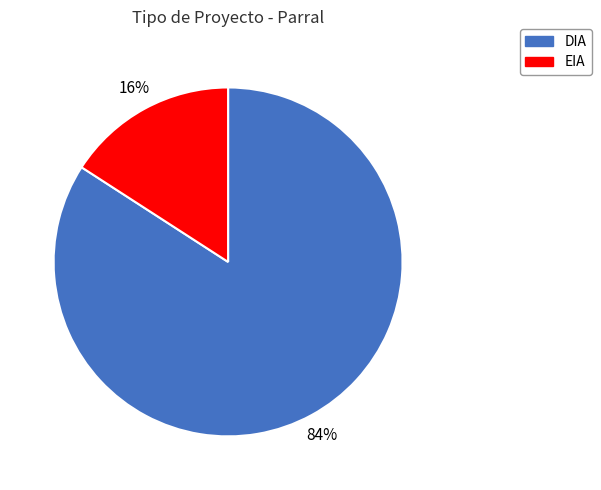

To the nearest percent, what portion does DIA represent?

84%